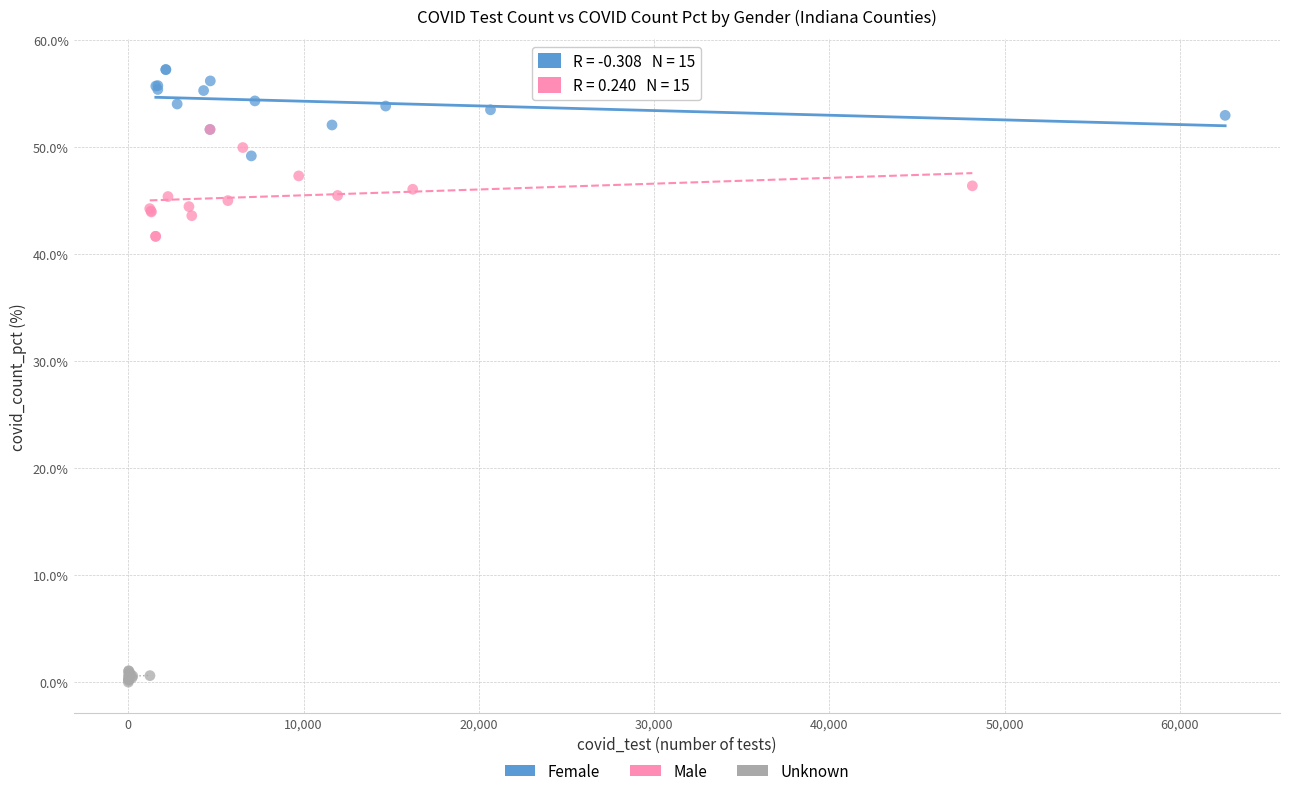

Which series has the largest Y range (max minus min)?

Male